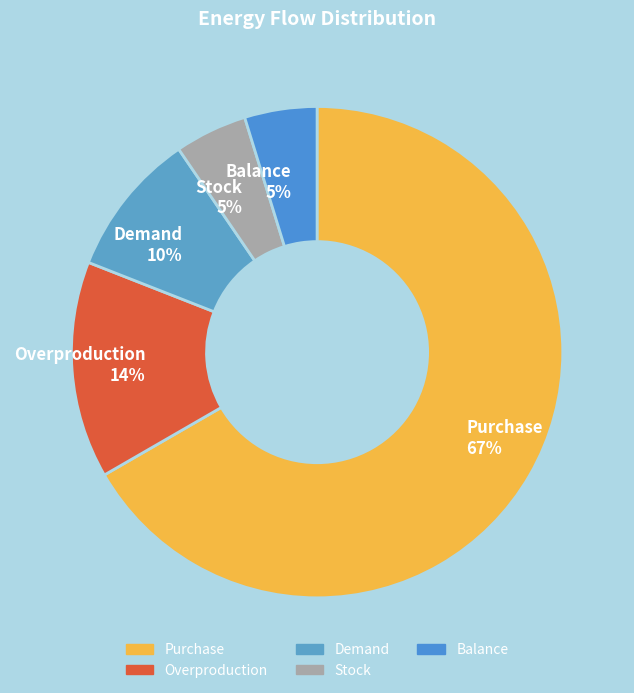

Is there any slice that represents more than half of the pie?

Yes